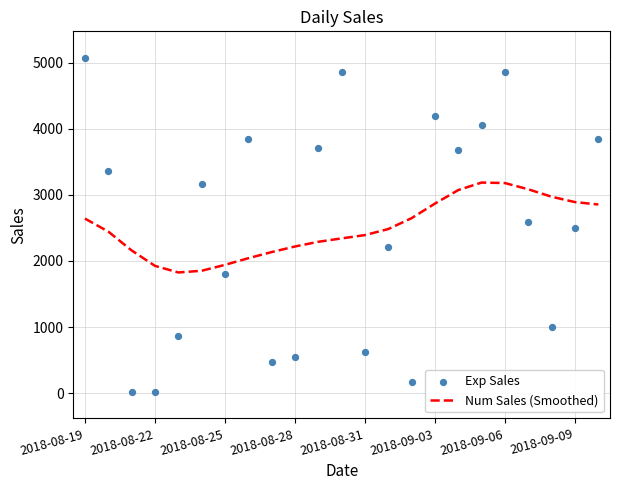

What is the lowest value of the Num Sales (Smoothed) series?

1825.6